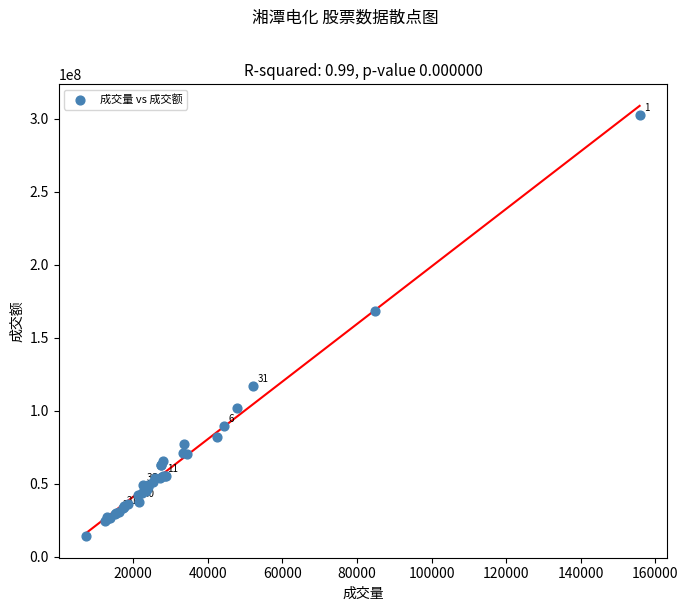

What Y value in the scatter plot is closest to 158285655?

168652903.4